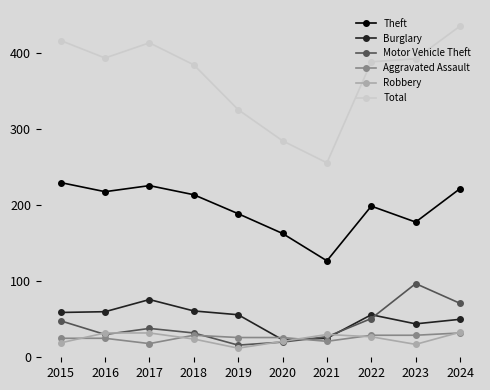

What are all the series names shown in the legend?

Theft, Burglary, Motor Vehicle Theft, Aggravated Assault, Robbery, Total